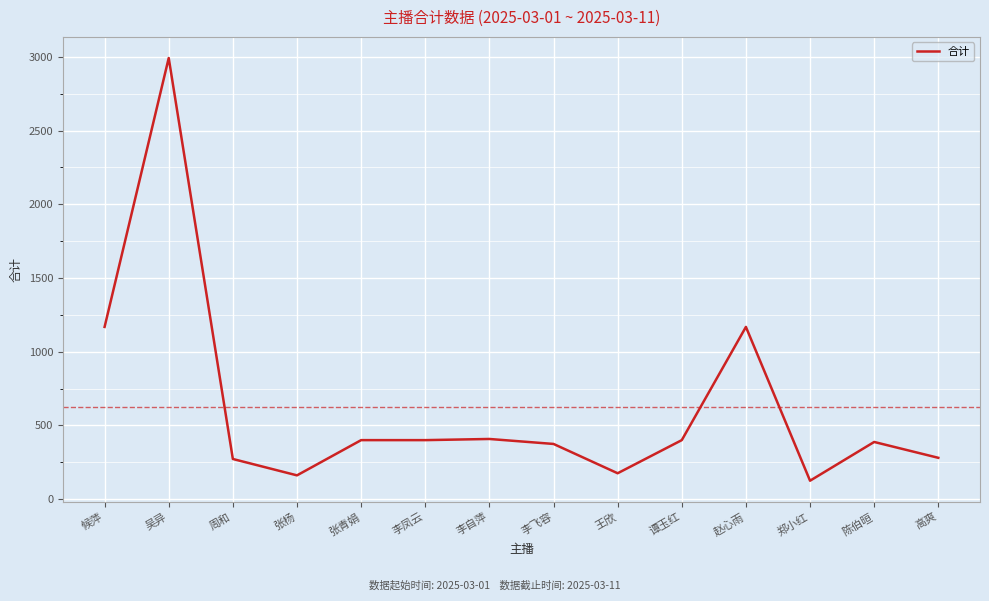

Which label corresponds to the largest value in the chart?

吴异